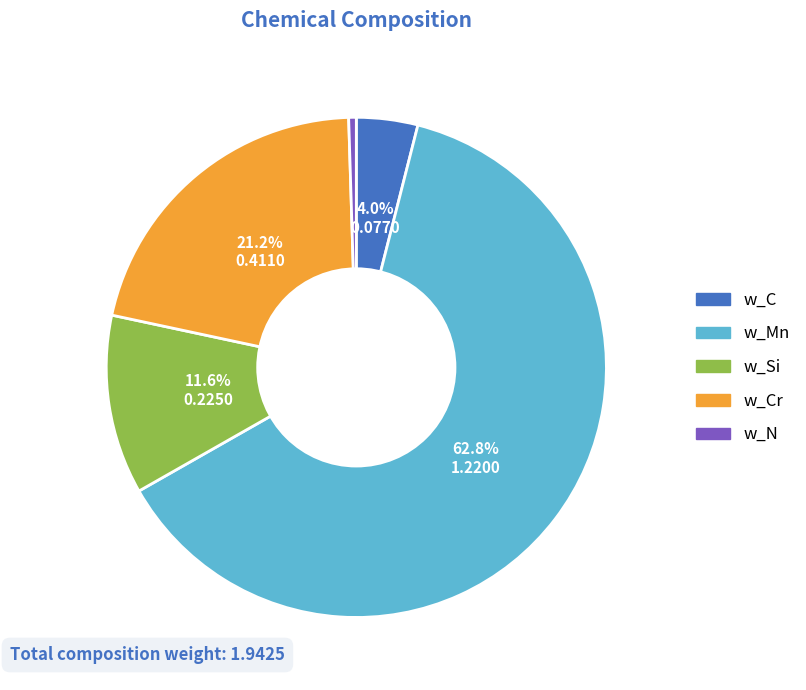

Does any single category account for the majority?

Yes